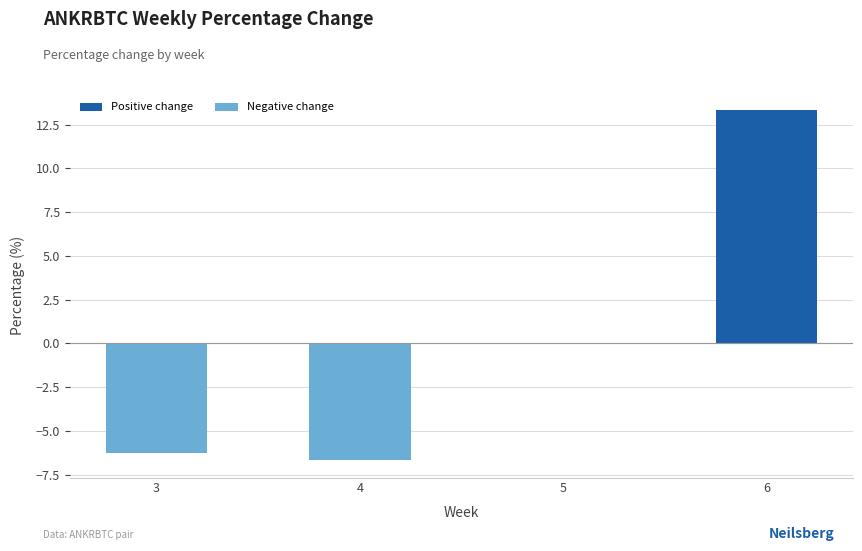

At which category does the chart reach its peak across all series?

6